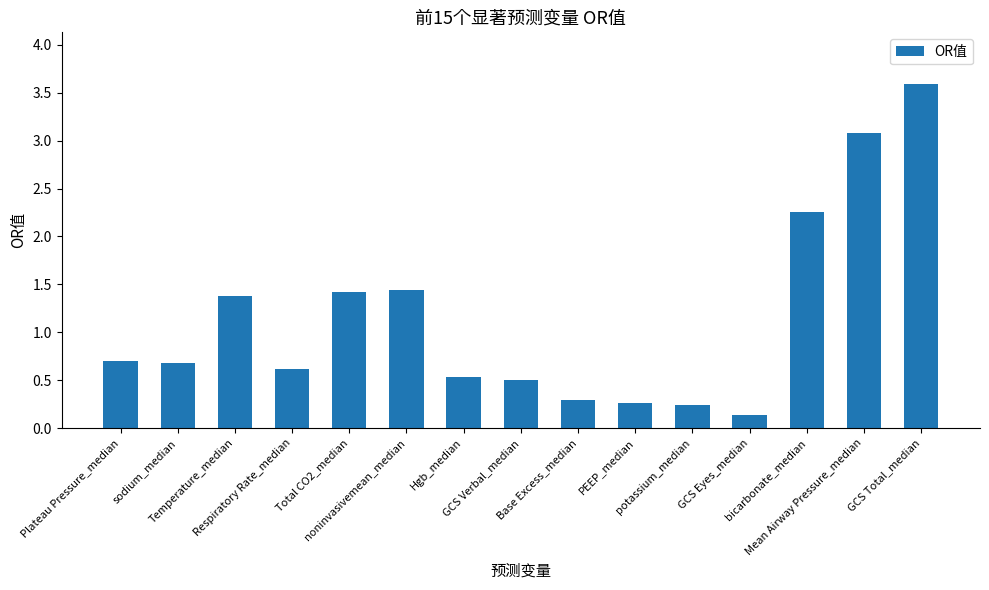

Is it true that the value at GCS Eyes_median is 0.1?

True